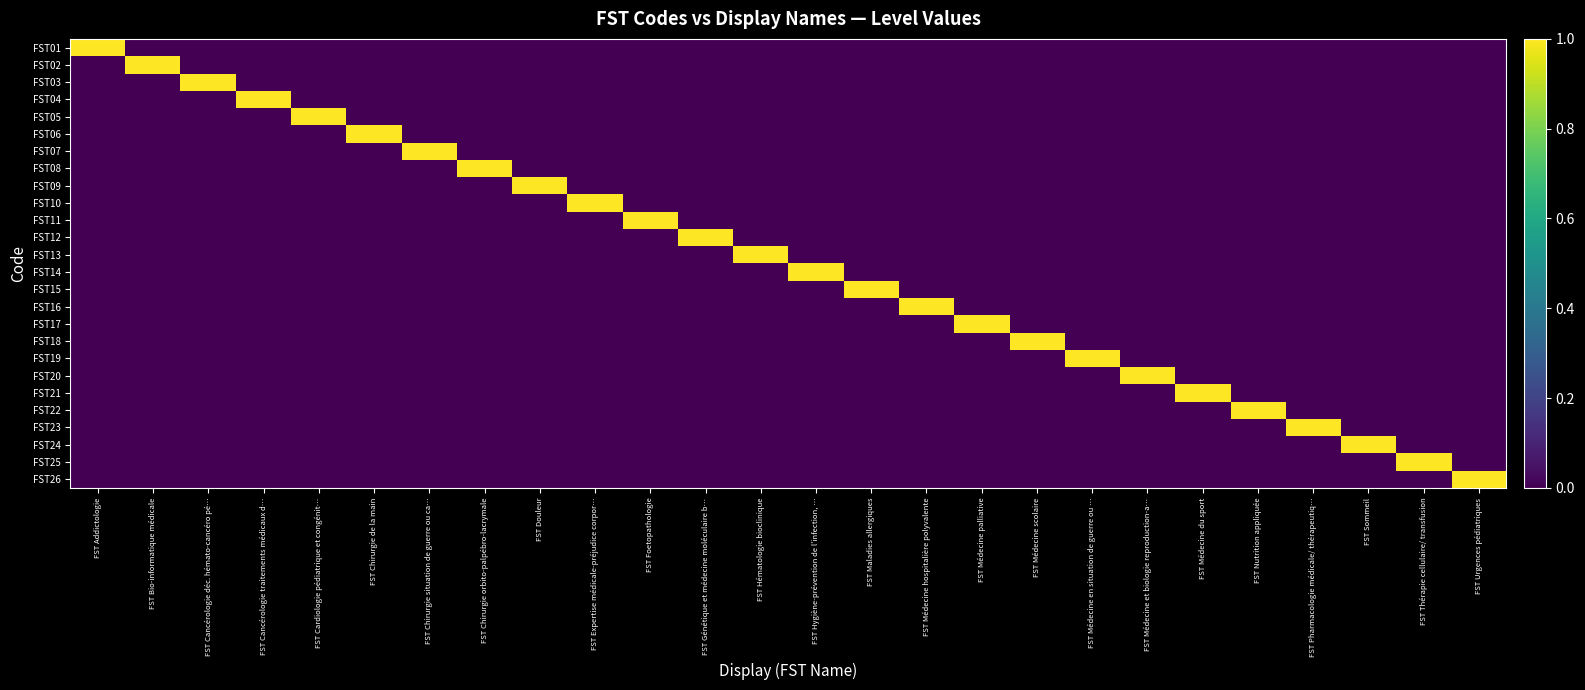

Reading right to left, list all the values displayed in this chart.

FST01: FST Urgences pédiatriques=0	FST Thérapie cellulaire/ transfusion=0	FST Sommeil=0	FST Pharmacologie médicale/ thérapeutiq…=0	FST Nutrition appliquée=0	FST Médecine du sport=0	FST Médecine et biologie reproduction-a…=0	FST Médecine en situation de guerre ou …=0	FST Médecine scolaire=0	FST Médecine palliative=0	FST Médecine hospitalière polyvalente=0	FST Maladies allergiques=0	FST Hygiène-prévention de l'infection, …=0	FST Hématologie bioclinique=0	FST Génétique et médecine moléculaire b…=0	FST Foetopathologie=0	FST Expertise médicale-préjudice corpor…=0	FST Douleur=0	FST Chirurgie orbito-palpébro-lacrymale=0	FST Chirurgie situation de guerre ou ca…=0	FST Chirurgie de la main=0	FST Cardiologie pédiatrique et congénit…=0	FST Cancérologie traitements médicaux d…=0	FST Cancérologie déc. hémato-cancéro pé…=0	FST Bio-informatique médicale=0	FST Addictologie=1
FST02: FST Urgences pédiatriques=0	FST Thérapie cellulaire/ transfusion=0	FST Sommeil=0	FST Pharmacologie médicale/ thérapeutiq…=0	FST Nutrition appliquée=0	FST Médecine du sport=0	FST Médecine et biologie reproduction-a…=0	FST Médecine en situation de guerre ou …=0	FST Médecine scolaire=0	FST Médecine palliative=0	FST Médecine hospitalière polyvalente=0	FST Maladies allergiques=0	FST Hygiène-prévention de l'infection, …=0	FST Hématologie bioclinique=0	FST Génétique et médecine moléculaire b…=0	FST Foetopathologie=0	FST Expertise médicale-préjudice corpor…=0	FST Douleur=0	FST Chirurgie orbito-palpébro-lacrymale=0	FST Chirurgie situation de guerre ou ca…=0	FST Chirurgie de la main=0	FST Cardiologie pédiatrique et congénit…=0	FST Cancérologie traitements médicaux d…=0	FST Cancérologie déc. hémato-cancéro pé…=0	FST Bio-informatique médicale=1	FST Addictologie=0
FST03: FST Urgences pédiatriques=0	FST Thérapie cellulaire/ transfusion=0	FST Sommeil=0	FST Pharmacologie médicale/ thérapeutiq…=0	FST Nutrition appliquée=0	FST Médecine du sport=0	FST Médecine et biologie reproduction-a…=0	FST Médecine en situation de guerre ou …=0	FST Médecine scolaire=0	FST Médecine palliative=0	FST Médecine hospitalière polyvalente=0	FST Maladies allergiques=0	FST Hygiène-prévention de l'infection, …=0	FST Hématologie bioclinique=0	FST Génétique et médecine moléculaire b…=0	FST Foetopathologie=0	FST Expertise médicale-préjudice corpor…=0	FST Douleur=0	FST Chirurgie orbito-palpébro-lacrymale=0	FST Chirurgie situation de guerre ou ca…=0	FST Chirurgie de la main=0	FST Cardiologie pédiatrique et congénit…=0	FST Cancérologie traitements médicaux d…=0	FST Cancérologie déc. hémato-cancéro pé…=1	FST Bio-informatique médicale=0	FST Addictologie=0
FST04: FST Urgences pédiatriques=0	FST Thérapie cellulaire/ transfusion=0	FST Sommeil=0	FST Pharmacologie médicale/ thérapeutiq…=0	FST Nutrition appliquée=0	FST Médecine du sport=0	FST Médecine et biologie reproduction-a…=0	FST Médecine en situation de guerre ou …=0	FST Médecine scolaire=0	FST Médecine palliative=0	FST Médecine hospitalière polyvalente=0	FST Maladies allergiques=0	FST Hygiène-prévention de l'infection, …=0	FST Hématologie bioclinique=0	FST Génétique et médecine moléculaire b…=0	FST Foetopathologie=0	FST Expertise médicale-préjudice corpor…=0	FST Douleur=0	FST Chirurgie orbito-palpébro-lacrymale=0	FST Chirurgie situation de guerre ou ca…=0	FST Chirurgie de la main=0	FST Cardiologie pédiatrique et congénit…=0	FST Cancérologie traitements médicaux d…=1	FST Cancérologie déc. hémato-cancéro pé…=0	FST Bio-informatique médicale=0	FST Addictologie=0
FST05: FST Urgences pédiatriques=0	FST Thérapie cellulaire/ transfusion=0	FST Sommeil=0	FST Pharmacologie médicale/ thérapeutiq…=0	FST Nutrition appliquée=0	FST Médecine du sport=0	FST Médecine et biologie reproduction-a…=0	FST Médecine en situation de guerre ou …=0	FST Médecine scolaire=0	FST Médecine palliative=0	FST Médecine hospitalière polyvalente=0	FST Maladies allergiques=0	FST Hygiène-prévention de l'infection, …=0	FST Hématologie bioclinique=0	FST Génétique et médecine moléculaire b…=0	FST Foetopathologie=0	FST Expertise médicale-préjudice corpor…=0	FST Douleur=0	FST Chirurgie orbito-palpébro-lacrymale=0	FST Chirurgie situation de guerre ou ca…=0	FST Chirurgie de la main=0	FST Cardiologie pédiatrique et congénit…=1	FST Cancérologie traitements médicaux d…=0	FST Cancérologie déc. hémato-cancéro pé…=0	FST Bio-informatique médicale=0	FST Addictologie=0
FST06: FST Urgences pédiatriques=0	FST Thérapie cellulaire/ transfusion=0	FST Sommeil=0	FST Pharmacologie médicale/ thérapeutiq…=0	FST Nutrition appliquée=0	FST Médecine du sport=0	FST Médecine et biologie reproduction-a…=0	FST Médecine en situation de guerre ou …=0	FST Médecine scolaire=0	FST Médecine palliative=0	FST Médecine hospitalière polyvalente=0	FST Maladies allergiques=0	FST Hygiène-prévention de l'infection, …=0	FST Hématologie bioclinique=0	FST Génétique et médecine moléculaire b…=0	FST Foetopathologie=0	FST Expertise médicale-préjudice corpor…=0	FST Douleur=0	FST Chirurgie orbito-palpébro-lacrymale=0	FST Chirurgie situation de guerre ou ca…=0	FST Chirurgie de la main=1	FST Cardiologie pédiatrique et congénit…=0	FST Cancérologie traitements médicaux d…=0	FST Cancérologie déc. hémato-cancéro pé…=0	FST Bio-informatique médicale=0	FST Addictologie=0
FST07: FST Urgences pédiatriques=0	FST Thérapie cellulaire/ transfusion=0	FST Sommeil=0	FST Pharmacologie médicale/ thérapeutiq…=0	FST Nutrition appliquée=0	FST Médecine du sport=0	FST Médecine et biologie reproduction-a…=0	FST Médecine en situation de guerre ou …=0	FST Médecine scolaire=0	FST Médecine palliative=0	FST Médecine hospitalière polyvalente=0	FST Maladies allergiques=0	FST Hygiène-prévention de l'infection, …=0	FST Hématologie bioclinique=0	FST Génétique et médecine moléculaire b…=0	FST Foetopathologie=0	FST Expertise médicale-préjudice corpor…=0	FST Douleur=0	FST Chirurgie orbito-palpébro-lacrymale=0	FST Chirurgie situation de guerre ou ca…=1	FST Chirurgie de la main=0	FST Cardiologie pédiatrique et congénit…=0	FST Cancérologie traitements médicaux d…=0	FST Cancérologie déc. hémato-cancéro pé…=0	FST Bio-informatique médicale=0	FST Addictologie=0
FST08: FST Urgences pédiatriques=0	FST Thérapie cellulaire/ transfusion=0	FST Sommeil=0	FST Pharmacologie médicale/ thérapeutiq…=0	FST Nutrition appliquée=0	FST Médecine du sport=0	FST Médecine et biologie reproduction-a…=0	FST Médecine en situation de guerre ou …=0	FST Médecine scolaire=0	FST Médecine palliative=0	FST Médecine hospitalière polyvalente=0	FST Maladies allergiques=0	FST Hygiène-prévention de l'infection, …=0	FST Hématologie bioclinique=0	FST Génétique et médecine moléculaire b…=0	FST Foetopathologie=0	FST Expertise médicale-préjudice corpor…=0	FST Douleur=0	FST Chirurgie orbito-palpébro-lacrymale=1	FST Chirurgie situation de guerre ou ca…=0	FST Chirurgie de la main=0	FST Cardiologie pédiatrique et congénit…=0	FST Cancérologie traitements médicaux d…=0	FST Cancérologie déc. hémato-cancéro pé…=0	FST Bio-informatique médicale=0	FST Addictologie=0
FST09: FST Urgences pédiatriques=0	FST Thérapie cellulaire/ transfusion=0	FST Sommeil=0	FST Pharmacologie médicale/ thérapeutiq…=0	FST Nutrition appliquée=0	FST Médecine du sport=0	FST Médecine et biologie reproduction-a…=0	FST Médecine en situation de guerre ou …=0	FST Médecine scolaire=0	FST Médecine palliative=0	FST Médecine hospitalière polyvalente=0	FST Maladies allergiques=0	FST Hygiène-prévention de l'infection, …=0	FST Hématologie bioclinique=0	FST Génétique et médecine moléculaire b…=0	FST Foetopathologie=0	FST Expertise médicale-préjudice corpor…=0	FST Douleur=1	FST Chirurgie orbito-palpébro-lacrymale=0	FST Chirurgie situation de guerre ou ca…=0	FST Chirurgie de la main=0	FST Cardiologie pédiatrique et congénit…=0	FST Cancérologie traitements médicaux d…=0	FST Cancérologie déc. hémato-cancéro pé…=0	FST Bio-informatique médicale=0	FST Addictologie=0
FST10: FST Urgences pédiatriques=0	FST Thérapie cellulaire/ transfusion=0	FST Sommeil=0	FST Pharmacologie médicale/ thérapeutiq…=0	FST Nutrition appliquée=0	FST Médecine du sport=0	FST Médecine et biologie reproduction-a…=0	FST Médecine en situation de guerre ou …=0	FST Médecine scolaire=0	FST Médecine palliative=0	FST Médecine hospitalière polyvalente=0	FST Maladies allergiques=0	FST Hygiène-prévention de l'infection, …=0	FST Hématologie bioclinique=0	FST Génétique et médecine moléculaire b…=0	FST Foetopathologie=0	FST Expertise médicale-préjudice corpor…=1	FST Douleur=0	FST Chirurgie orbito-palpébro-lacrymale=0	FST Chirurgie situation de guerre ou ca…=0	FST Chirurgie de la main=0	FST Cardiologie pédiatrique et congénit…=0	FST Cancérologie traitements médicaux d…=0	FST Cancérologie déc. hémato-cancéro pé…=0	FST Bio-informatique médicale=0	FST Addictologie=0
FST11: FST Urgences pédiatriques=0	FST Thérapie cellulaire/ transfusion=0	FST Sommeil=0	FST Pharmacologie médicale/ thérapeutiq…=0	FST Nutrition appliquée=0	FST Médecine du sport=0	FST Médecine et biologie reproduction-a…=0	FST Médecine en situation de guerre ou …=0	FST Médecine scolaire=0	FST Médecine palliative=0	FST Médecine hospitalière polyvalente=0	FST Maladies allergiques=0	FST Hygiène-prévention de l'infection, …=0	FST Hématologie bioclinique=0	FST Génétique et médecine moléculaire b…=0	FST Foetopathologie=1	FST Expertise médicale-préjudice corpor…=0	FST Douleur=0	FST Chirurgie orbito-palpébro-lacrymale=0	FST Chirurgie situation de guerre ou ca…=0	FST Chirurgie de la main=0	FST Cardiologie pédiatrique et congénit…=0	FST Cancérologie traitements médicaux d…=0	FST Cancérologie déc. hémato-cancéro pé…=0	FST Bio-informatique médicale=0	FST Addictologie=0
FST12: FST Urgences pédiatriques=0	FST Thérapie cellulaire/ transfusion=0	FST Sommeil=0	FST Pharmacologie médicale/ thérapeutiq…=0	FST Nutrition appliquée=0	FST Médecine du sport=0	FST Médecine et biologie reproduction-a…=0	FST Médecine en situation de guerre ou …=0	FST Médecine scolaire=0	FST Médecine palliative=0	FST Médecine hospitalière polyvalente=0	FST Maladies allergiques=0	FST Hygiène-prévention de l'infection, …=0	FST Hématologie bioclinique=0	FST Génétique et médecine moléculaire b…=1	FST Foetopathologie=0	FST Expertise médicale-préjudice corpor…=0	FST Douleur=0	FST Chirurgie orbito-palpébro-lacrymale=0	FST Chirurgie situation de guerre ou ca…=0	FST Chirurgie de la main=0	FST Cardiologie pédiatrique et congénit…=0	FST Cancérologie traitements médicaux d…=0	FST Cancérologie déc. hémato-cancéro pé…=0	FST Bio-informatique médicale=0	FST Addictologie=0
FST13: FST Urgences pédiatriques=0	FST Thérapie cellulaire/ transfusion=0	FST Sommeil=0	FST Pharmacologie médicale/ thérapeutiq…=0	FST Nutrition appliquée=0	FST Médecine du sport=0	FST Médecine et biologie reproduction-a…=0	FST Médecine en situation de guerre ou …=0	FST Médecine scolaire=0	FST Médecine palliative=0	FST Médecine hospitalière polyvalente=0	FST Maladies allergiques=0	FST Hygiène-prévention de l'infection, …=0	FST Hématologie bioclinique=1	FST Génétique et médecine moléculaire b…=0	FST Foetopathologie=0	FST Expertise médicale-préjudice corpor…=0	FST Douleur=0	FST Chirurgie orbito-palpébro-lacrymale=0	FST Chirurgie situation de guerre ou ca…=0	FST Chirurgie de la main=0	FST Cardiologie pédiatrique et congénit…=0	FST Cancérologie traitements médicaux d…=0	FST Cancérologie déc. hémato-cancéro pé…=0	FST Bio-informatique médicale=0	FST Addictologie=0
FST14: FST Urgences pédiatriques=0	FST Thérapie cellulaire/ transfusion=0	FST Sommeil=0	FST Pharmacologie médicale/ thérapeutiq…=0	FST Nutrition appliquée=0	FST Médecine du sport=0	FST Médecine et biologie reproduction-a…=0	FST Médecine en situation de guerre ou …=0	FST Médecine scolaire=0	FST Médecine palliative=0	FST Médecine hospitalière polyvalente=0	FST Maladies allergiques=0	FST Hygiène-prévention de l'infection, …=1	FST Hématologie bioclinique=0	FST Génétique et médecine moléculaire b…=0	FST Foetopathologie=0	FST Expertise médicale-préjudice corpor…=0	FST Douleur=0	FST Chirurgie orbito-palpébro-lacrymale=0	FST Chirurgie situation de guerre ou ca…=0	FST Chirurgie de la main=0	FST Cardiologie pédiatrique et congénit…=0	FST Cancérologie traitements médicaux d…=0	FST Cancérologie déc. hémato-cancéro pé…=0	FST Bio-informatique médicale=0	FST Addictologie=0
FST15: FST Urgences pédiatriques=0	FST Thérapie cellulaire/ transfusion=0	FST Sommeil=0	FST Pharmacologie médicale/ thérapeutiq…=0	FST Nutrition appliquée=0	FST Médecine du sport=0	FST Médecine et biologie reproduction-a…=0	FST Médecine en situation de guerre ou …=0	FST Médecine scolaire=0	FST Médecine palliative=0	FST Médecine hospitalière polyvalente=0	FST Maladies allergiques=1	FST Hygiène-prévention de l'infection, …=0	FST Hématologie bioclinique=0	FST Génétique et médecine moléculaire b…=0	FST Foetopathologie=0	FST Expertise médicale-préjudice corpor…=0	FST Douleur=0	FST Chirurgie orbito-palpébro-lacrymale=0	FST Chirurgie situation de guerre ou ca…=0	FST Chirurgie de la main=0	FST Cardiologie pédiatrique et congénit…=0	FST Cancérologie traitements médicaux d…=0	FST Cancérologie déc. hémato-cancéro pé…=0	FST Bio-informatique médicale=0	FST Addictologie=0
FST16: FST Urgences pédiatriques=0	FST Thérapie cellulaire/ transfusion=0	FST Sommeil=0	FST Pharmacologie médicale/ thérapeutiq…=0	FST Nutrition appliquée=0	FST Médecine du sport=0	FST Médecine et biologie reproduction-a…=0	FST Médecine en situation de guerre ou …=0	FST Médecine scolaire=0	FST Médecine palliative=0	FST Médecine hospitalière polyvalente=1	FST Maladies allergiques=0	FST Hygiène-prévention de l'infection, …=0	FST Hématologie bioclinique=0	FST Génétique et médecine moléculaire b…=0	FST Foetopathologie=0	FST Expertise médicale-préjudice corpor…=0	FST Douleur=0	FST Chirurgie orbito-palpébro-lacrymale=0	FST Chirurgie situation de guerre ou ca…=0	FST Chirurgie de la main=0	FST Cardiologie pédiatrique et congénit…=0	FST Cancérologie traitements médicaux d…=0	FST Cancérologie déc. hémato-cancéro pé…=0	FST Bio-informatique médicale=0	FST Addictologie=0
FST17: FST Urgences pédiatriques=0	FST Thérapie cellulaire/ transfusion=0	FST Sommeil=0	FST Pharmacologie médicale/ thérapeutiq…=0	FST Nutrition appliquée=0	FST Médecine du sport=0	FST Médecine et biologie reproduction-a…=0	FST Médecine en situation de guerre ou …=0	FST Médecine scolaire=0	FST Médecine palliative=1	FST Médecine hospitalière polyvalente=0	FST Maladies allergiques=0	FST Hygiène-prévention de l'infection, …=0	FST Hématologie bioclinique=0	FST Génétique et médecine moléculaire b…=0	FST Foetopathologie=0	FST Expertise médicale-préjudice corpor…=0	FST Douleur=0	FST Chirurgie orbito-palpébro-lacrymale=0	FST Chirurgie situation de guerre ou ca…=0	FST Chirurgie de la main=0	FST Cardiologie pédiatrique et congénit…=0	FST Cancérologie traitements médicaux d…=0	FST Cancérologie déc. hémato-cancéro pé…=0	FST Bio-informatique médicale=0	FST Addictologie=0
FST18: FST Urgences pédiatriques=0	FST Thérapie cellulaire/ transfusion=0	FST Sommeil=0	FST Pharmacologie médicale/ thérapeutiq…=0	FST Nutrition appliquée=0	FST Médecine du sport=0	FST Médecine et biologie reproduction-a…=0	FST Médecine en situation de guerre ou …=0	FST Médecine scolaire=1	FST Médecine palliative=0	FST Médecine hospitalière polyvalente=0	FST Maladies allergiques=0	FST Hygiène-prévention de l'infection, …=0	FST Hématologie bioclinique=0	FST Génétique et médecine moléculaire b…=0	FST Foetopathologie=0	FST Expertise médicale-préjudice corpor…=0	FST Douleur=0	FST Chirurgie orbito-palpébro-lacrymale=0	FST Chirurgie situation de guerre ou ca…=0	FST Chirurgie de la main=0	FST Cardiologie pédiatrique et congénit…=0	FST Cancérologie traitements médicaux d…=0	FST Cancérologie déc. hémato-cancéro pé…=0	FST Bio-informatique médicale=0	FST Addictologie=0
FST19: FST Urgences pédiatriques=0	FST Thérapie cellulaire/ transfusion=0	FST Sommeil=0	FST Pharmacologie médicale/ thérapeutiq…=0	FST Nutrition appliquée=0	FST Médecine du sport=0	FST Médecine et biologie reproduction-a…=0	FST Médecine en situation de guerre ou …=1	FST Médecine scolaire=0	FST Médecine palliative=0	FST Médecine hospitalière polyvalente=0	FST Maladies allergiques=0	FST Hygiène-prévention de l'infection, …=0	FST Hématologie bioclinique=0	FST Génétique et médecine moléculaire b…=0	FST Foetopathologie=0	FST Expertise médicale-préjudice corpor…=0	FST Douleur=0	FST Chirurgie orbito-palpébro-lacrymale=0	FST Chirurgie situation de guerre ou ca…=0	FST Chirurgie de la main=0	FST Cardiologie pédiatrique et congénit…=0	FST Cancérologie traitements médicaux d…=0	FST Cancérologie déc. hémato-cancéro pé…=0	FST Bio-informatique médicale=0	FST Addictologie=0
FST20: FST Urgences pédiatriques=0	FST Thérapie cellulaire/ transfusion=0	FST Sommeil=0	FST Pharmacologie médicale/ thérapeutiq…=0	FST Nutrition appliquée=0	FST Médecine du sport=0	FST Médecine et biologie reproduction-a…=1	FST Médecine en situation de guerre ou …=0	FST Médecine scolaire=0	FST Médecine palliative=0	FST Médecine hospitalière polyvalente=0	FST Maladies allergiques=0	FST Hygiène-prévention de l'infection, …=0	FST Hématologie bioclinique=0	FST Génétique et médecine moléculaire b…=0	FST Foetopathologie=0	FST Expertise médicale-préjudice corpor…=0	FST Douleur=0	FST Chirurgie orbito-palpébro-lacrymale=0	FST Chirurgie situation de guerre ou ca…=0	FST Chirurgie de la main=0	FST Cardiologie pédiatrique et congénit…=0	FST Cancérologie traitements médicaux d…=0	FST Cancérologie déc. hémato-cancéro pé…=0	FST Bio-informatique médicale=0	FST Addictologie=0
FST21: FST Urgences pédiatriques=0	FST Thérapie cellulaire/ transfusion=0	FST Sommeil=0	FST Pharmacologie médicale/ thérapeutiq…=0	FST Nutrition appliquée=0	FST Médecine du sport=1	FST Médecine et biologie reproduction-a…=0	FST Médecine en situation de guerre ou …=0	FST Médecine scolaire=0	FST Médecine palliative=0	FST Médecine hospitalière polyvalente=0	FST Maladies allergiques=0	FST Hygiène-prévention de l'infection, …=0	FST Hématologie bioclinique=0	FST Génétique et médecine moléculaire b…=0	FST Foetopathologie=0	FST Expertise médicale-préjudice corpor…=0	FST Douleur=0	FST Chirurgie orbito-palpébro-lacrymale=0	FST Chirurgie situation de guerre ou ca…=0	FST Chirurgie de la main=0	FST Cardiologie pédiatrique et congénit…=0	FST Cancérologie traitements médicaux d…=0	FST Cancérologie déc. hémato-cancéro pé…=0	FST Bio-informatique médicale=0	FST Addictologie=0
FST22: FST Urgences pédiatriques=0	FST Thérapie cellulaire/ transfusion=0	FST Sommeil=0	FST Pharmacologie médicale/ thérapeutiq…=0	FST Nutrition appliquée=1	FST Médecine du sport=0	FST Médecine et biologie reproduction-a…=0	FST Médecine en situation de guerre ou …=0	FST Médecine scolaire=0	FST Médecine palliative=0	FST Médecine hospitalière polyvalente=0	FST Maladies allergiques=0	FST Hygiène-prévention de l'infection, …=0	FST Hématologie bioclinique=0	FST Génétique et médecine moléculaire b…=0	FST Foetopathologie=0	FST Expertise médicale-préjudice corpor…=0	FST Douleur=0	FST Chirurgie orbito-palpébro-lacrymale=0	FST Chirurgie situation de guerre ou ca…=0	FST Chirurgie de la main=0	FST Cardiologie pédiatrique et congénit…=0	FST Cancérologie traitements médicaux d…=0	FST Cancérologie déc. hémato-cancéro pé…=0	FST Bio-informatique médicale=0	FST Addictologie=0
FST23: FST Urgences pédiatriques=0	FST Thérapie cellulaire/ transfusion=0	FST Sommeil=0	FST Pharmacologie médicale/ thérapeutiq…=1	FST Nutrition appliquée=0	FST Médecine du sport=0	FST Médecine et biologie reproduction-a…=0	FST Médecine en situation de guerre ou …=0	FST Médecine scolaire=0	FST Médecine palliative=0	FST Médecine hospitalière polyvalente=0	FST Maladies allergiques=0	FST Hygiène-prévention de l'infection, …=0	FST Hématologie bioclinique=0	FST Génétique et médecine moléculaire b…=0	FST Foetopathologie=0	FST Expertise médicale-préjudice corpor…=0	FST Douleur=0	FST Chirurgie orbito-palpébro-lacrymale=0	FST Chirurgie situation de guerre ou ca…=0	FST Chirurgie de la main=0	FST Cardiologie pédiatrique et congénit…=0	FST Cancérologie traitements médicaux d…=0	FST Cancérologie déc. hémato-cancéro pé…=0	FST Bio-informatique médicale=0	FST Addictologie=0
FST24: FST Urgences pédiatriques=0	FST Thérapie cellulaire/ transfusion=0	FST Sommeil=1	FST Pharmacologie médicale/ thérapeutiq…=0	FST Nutrition appliquée=0	FST Médecine du sport=0	FST Médecine et biologie reproduction-a…=0	FST Médecine en situation de guerre ou …=0	FST Médecine scolaire=0	FST Médecine palliative=0	FST Médecine hospitalière polyvalente=0	FST Maladies allergiques=0	FST Hygiène-prévention de l'infection, …=0	FST Hématologie bioclinique=0	FST Génétique et médecine moléculaire b…=0	FST Foetopathologie=0	FST Expertise médicale-préjudice corpor…=0	FST Douleur=0	FST Chirurgie orbito-palpébro-lacrymale=0	FST Chirurgie situation de guerre ou ca…=0	FST Chirurgie de la main=0	FST Cardiologie pédiatrique et congénit…=0	FST Cancérologie traitements médicaux d…=0	FST Cancérologie déc. hémato-cancéro pé…=0	FST Bio-informatique médicale=0	FST Addictologie=0
FST25: FST Urgences pédiatriques=0	FST Thérapie cellulaire/ transfusion=1	FST Sommeil=0	FST Pharmacologie médicale/ thérapeutiq…=0	FST Nutrition appliquée=0	FST Médecine du sport=0	FST Médecine et biologie reproduction-a…=0	FST Médecine en situation de guerre ou …=0	FST Médecine scolaire=0	FST Médecine palliative=0	FST Médecine hospitalière polyvalente=0	FST Maladies allergiques=0	FST Hygiène-prévention de l'infection, …=0	FST Hématologie bioclinique=0	FST Génétique et médecine moléculaire b…=0	FST Foetopathologie=0	FST Expertise médicale-préjudice corpor…=0	FST Douleur=0	FST Chirurgie orbito-palpébro-lacrymale=0	FST Chirurgie situation de guerre ou ca…=0	FST Chirurgie de la main=0	FST Cardiologie pédiatrique et congénit…=0	FST Cancérologie traitements médicaux d…=0	FST Cancérologie déc. hémato-cancéro pé…=0	FST Bio-informatique médicale=0	FST Addictologie=0
FST26: FST Urgences pédiatriques=1	FST Thérapie cellulaire/ transfusion=0	FST Sommeil=0	FST Pharmacologie médicale/ thérapeutiq…=0	FST Nutrition appliquée=0	FST Médecine du sport=0	FST Médecine et biologie reproduction-a…=0	FST Médecine en situation de guerre ou …=0	FST Médecine scolaire=0	FST Médecine palliative=0	FST Médecine hospitalière polyvalente=0	FST Maladies allergiques=0	FST Hygiène-prévention de l'infection, …=0	FST Hématologie bioclinique=0	FST Génétique et médecine moléculaire b…=0	FST Foetopathologie=0	FST Expertise médicale-préjudice corpor…=0	FST Douleur=0	FST Chirurgie orbito-palpébro-lacrymale=0	FST Chirurgie situation de guerre ou ca…=0	FST Chirurgie de la main=0	FST Cardiologie pédiatrique et congénit…=0	FST Cancérologie traitements médicaux d…=0	FST Cancérologie déc. hémato-cancéro pé…=0	FST Bio-informatique médicale=0	FST Addictologie=0